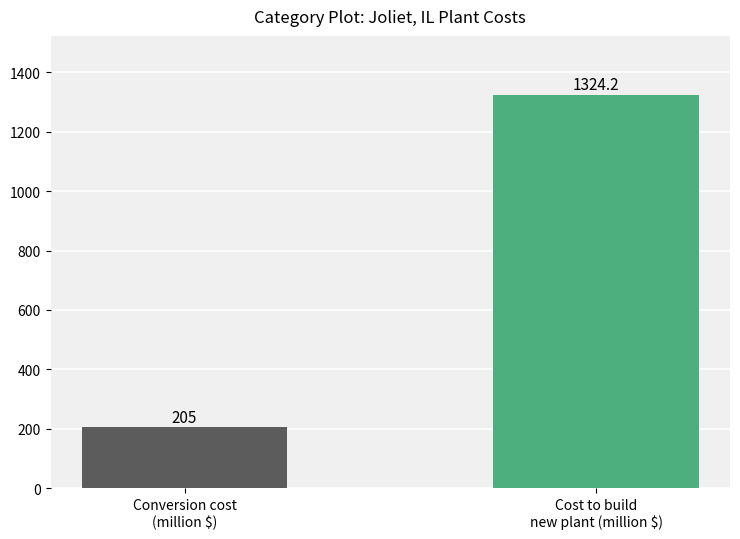

What is the ratio of the value at Cost to build
new plant (million $) to the value at Conversion cost
(million $)?

6.5